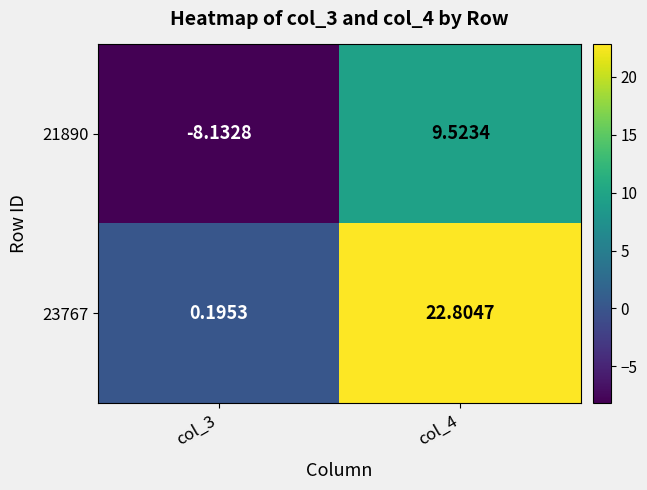

At how many categories does at least one series exceed 1?

1